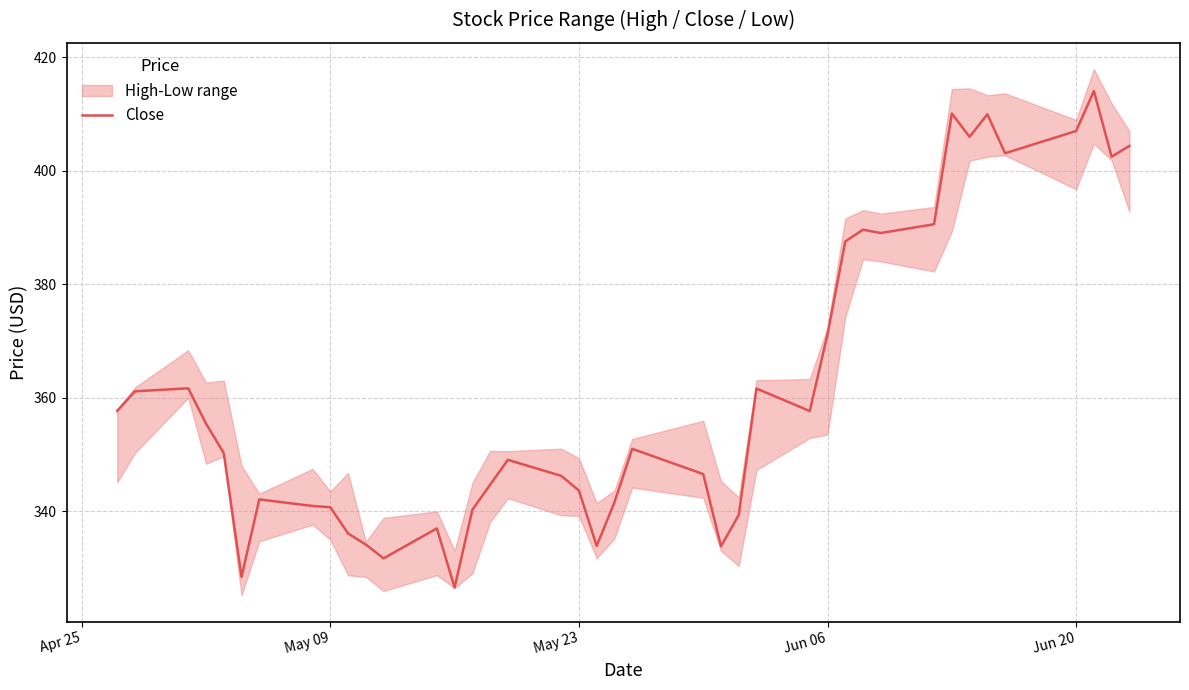

What is the maximum value for Close?

414.1